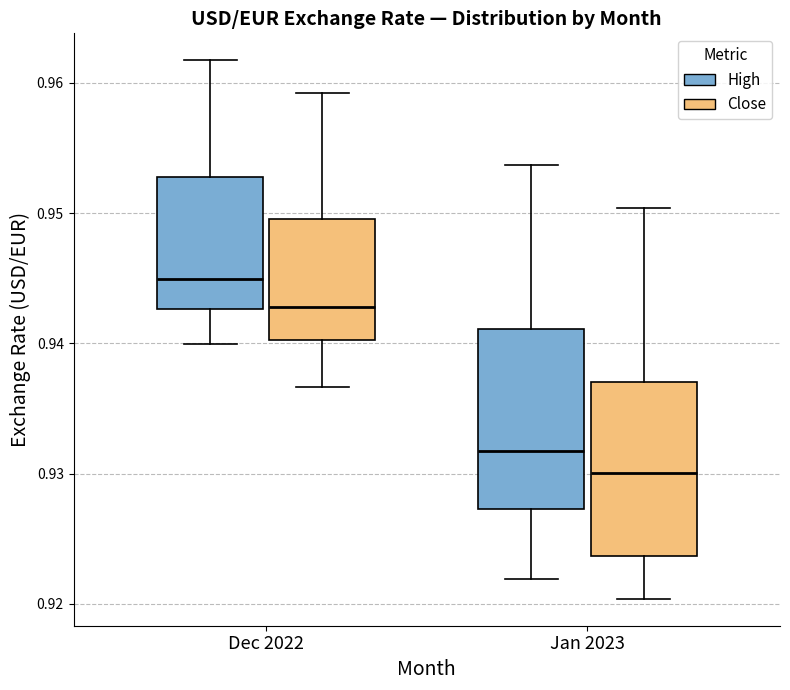

Where is the upper edge of the box for Dec 2022 (Close) on the y-axis? The values are not printed on the chart, so give them approximately, as read against the axis.

0.950